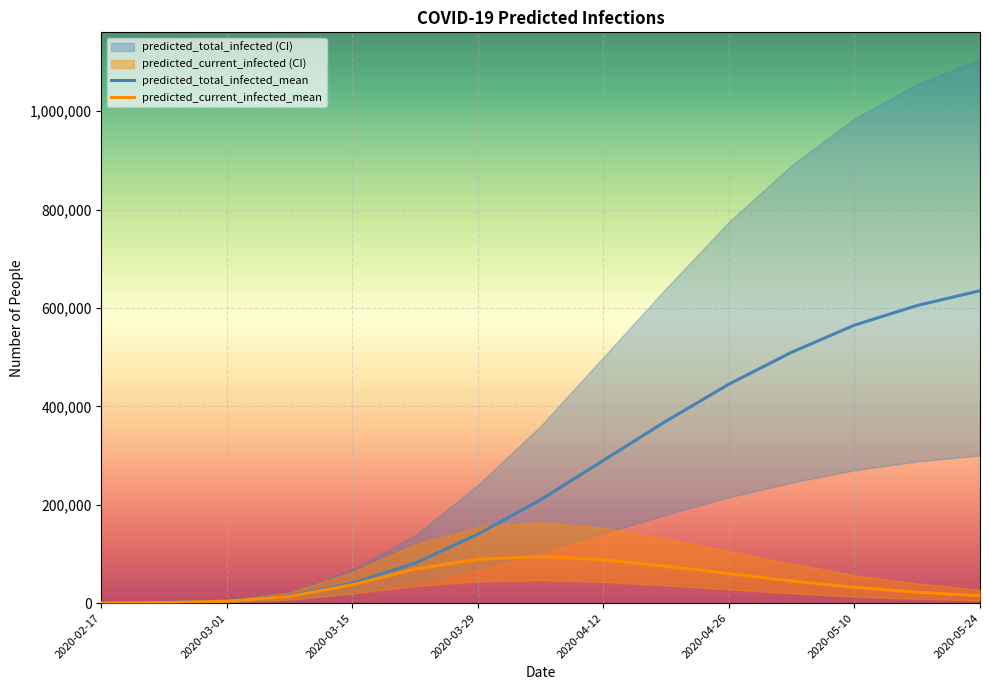

Rank the categories by predicted_total_infected_mean value from highest to lowest.

2020-05-24, 2020-05-17, 2020-05-10, 2020-05-03, 2020-04-26, 2020-04-19, 2020-04-12, 2020-04-05, 2020-03-29, 2020-03-22, 2020-03-15, 2020-03-08, 2020-03-01, 2020-02-24, 2020-02-17